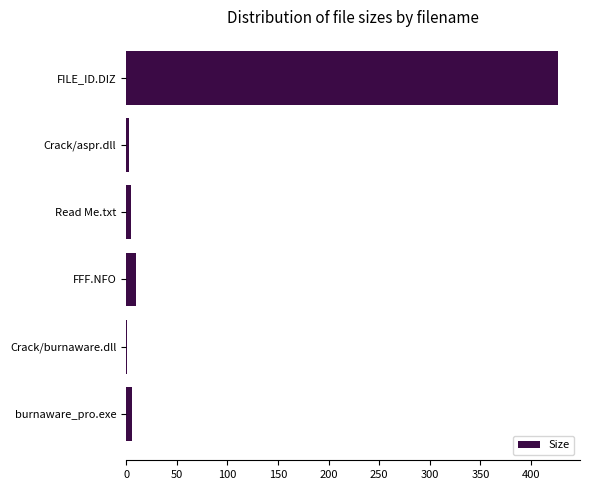

What is the sum of all values?

451.3